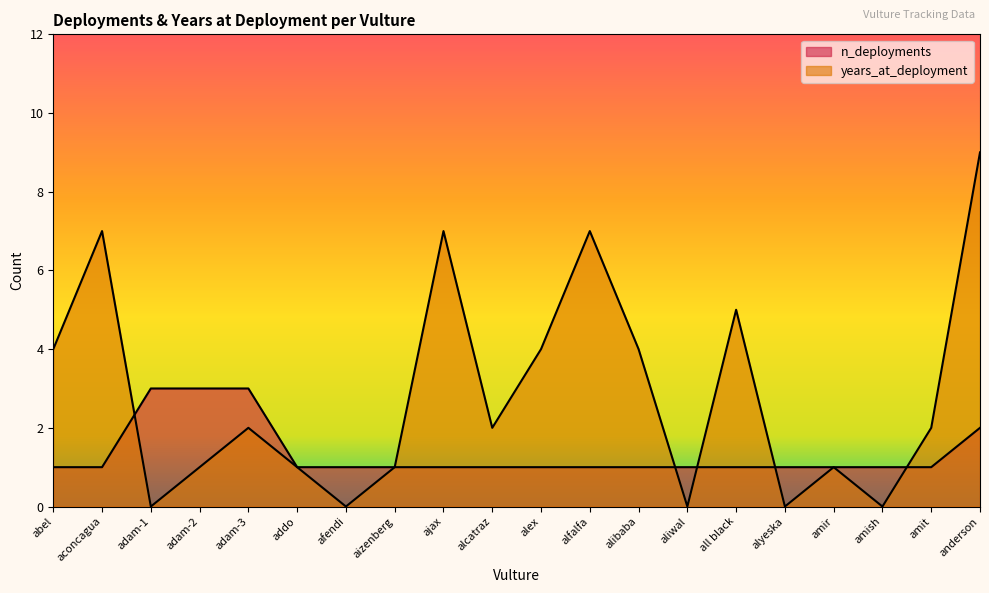

In years_at_deployment, how many points are lower than both neighbors (excluding endpoints)?

6